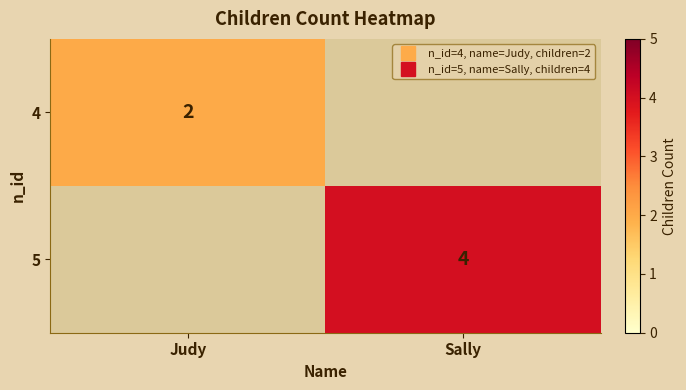

True or false: 5 has a value of 7.0 at Sally.

False